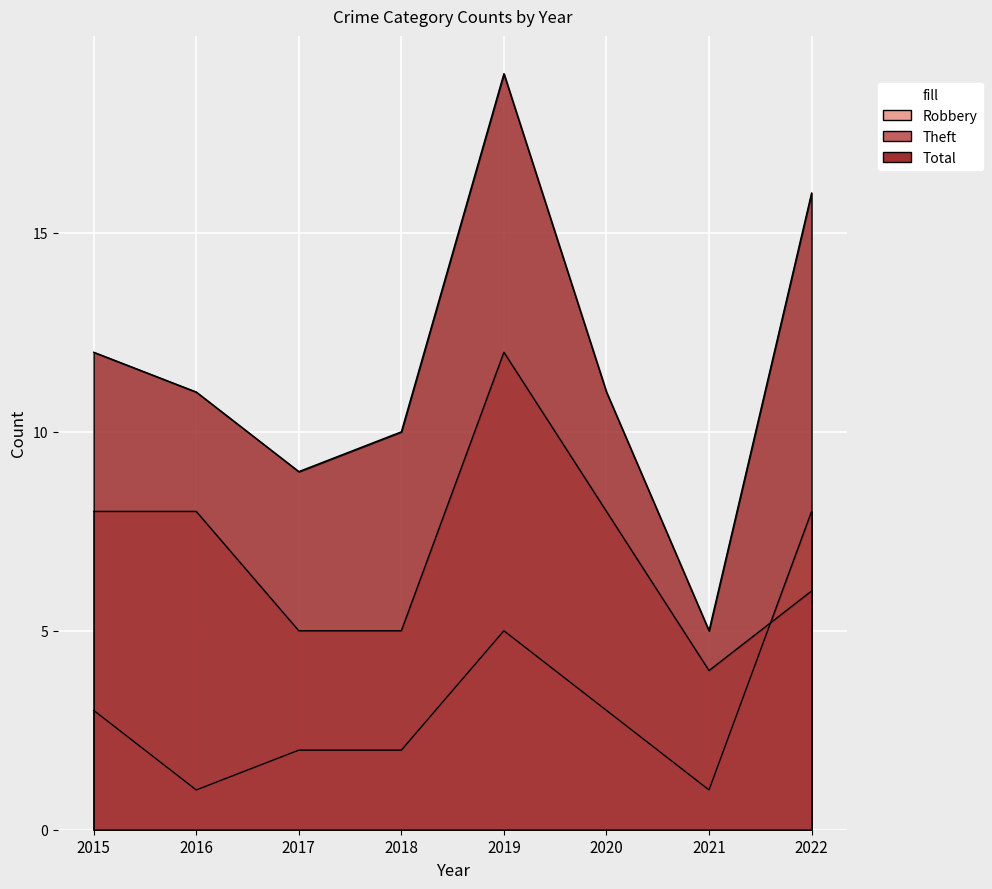

Reading left to right, list all the values displayed in this chart.

Robbery: 3	1	2	2	5	3	1	8
Theft: 8	8	5	5	12	8	4	6
Total: 12	11	9	10	19	11	5	16